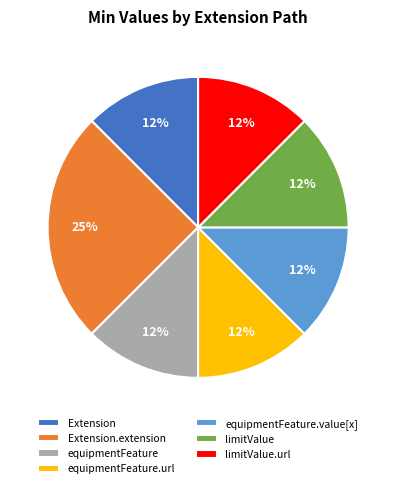

To the nearest percent, what is the average slice percentage?

14%